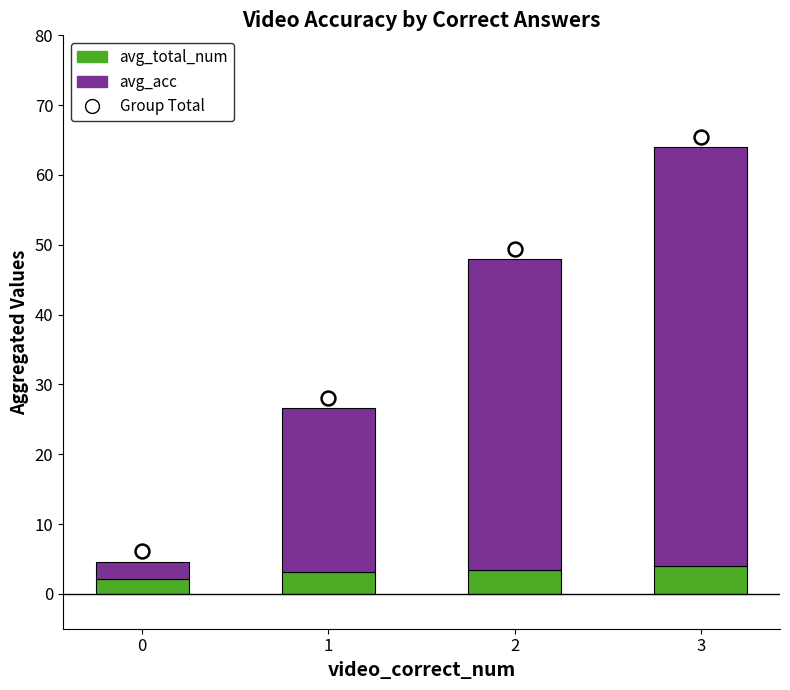

What is the total value across all series at 1?

26.6